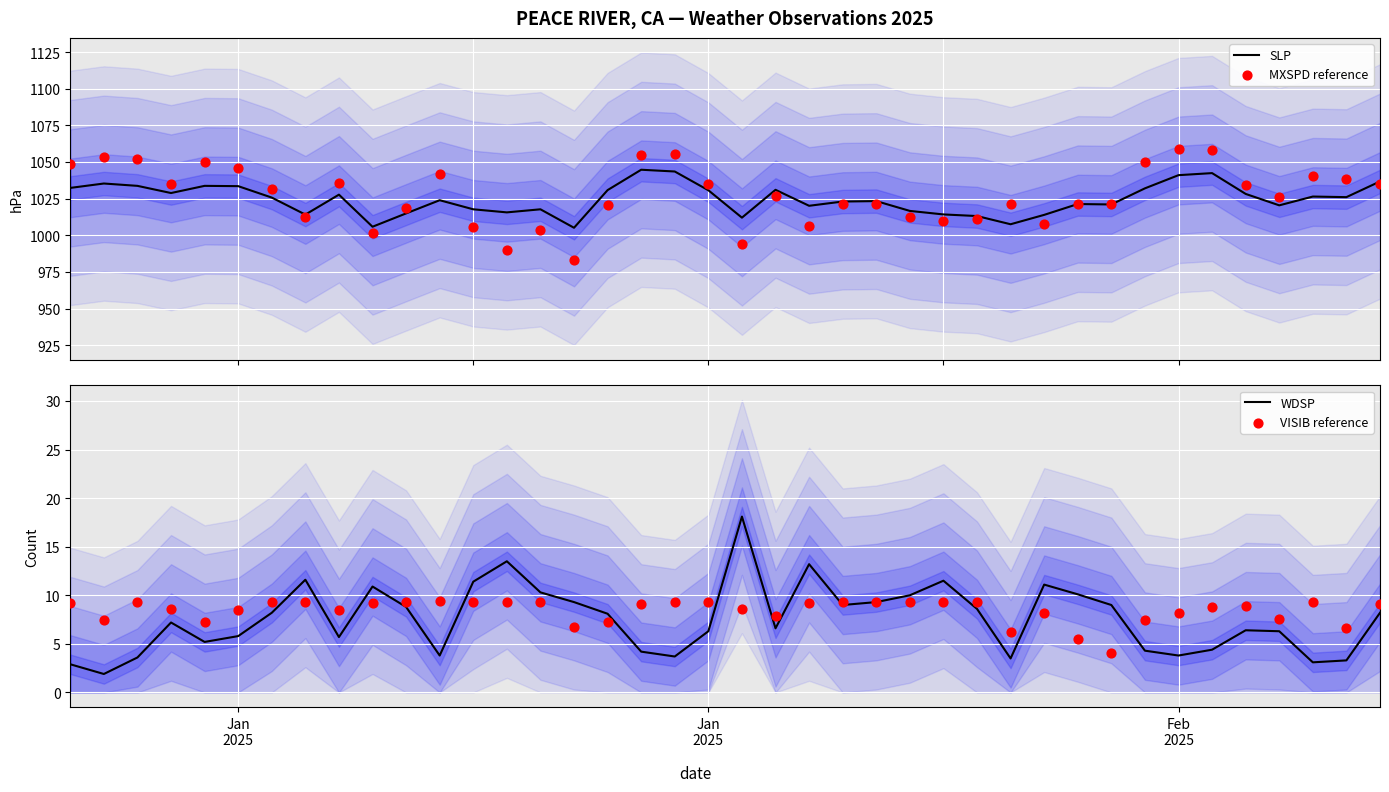

Which series contains the lowest Y value?

WDSP